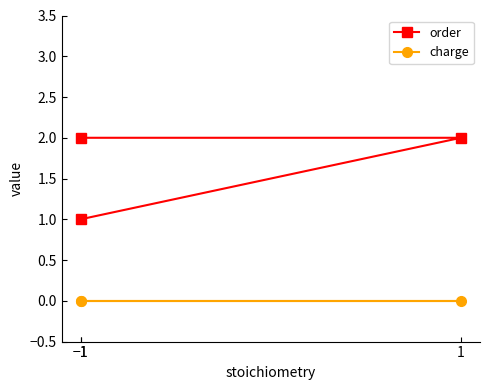

Is this an area chart (filled region under the line)?

No